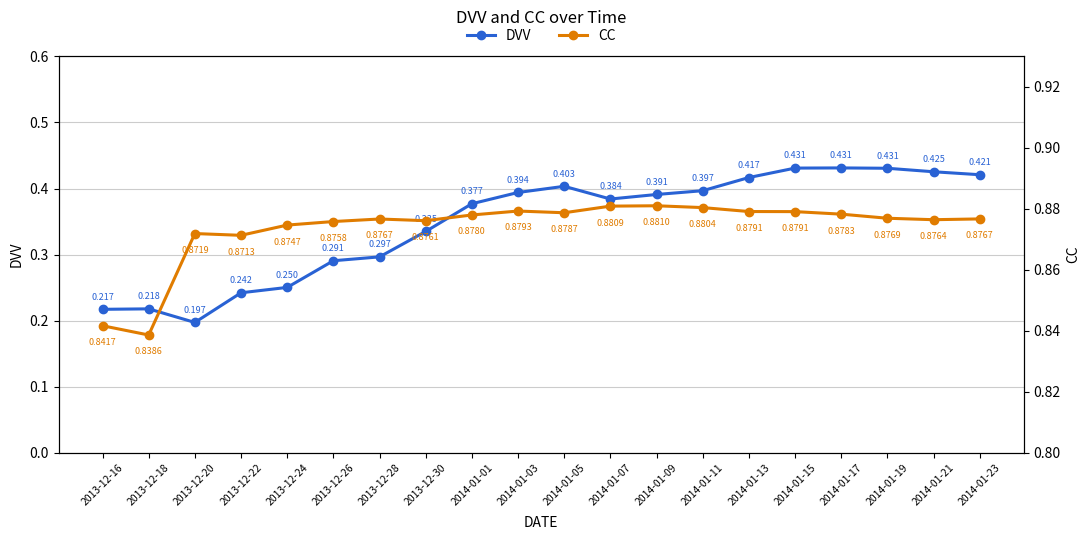

At which category is the sum across all series the highest?

2014-01-15